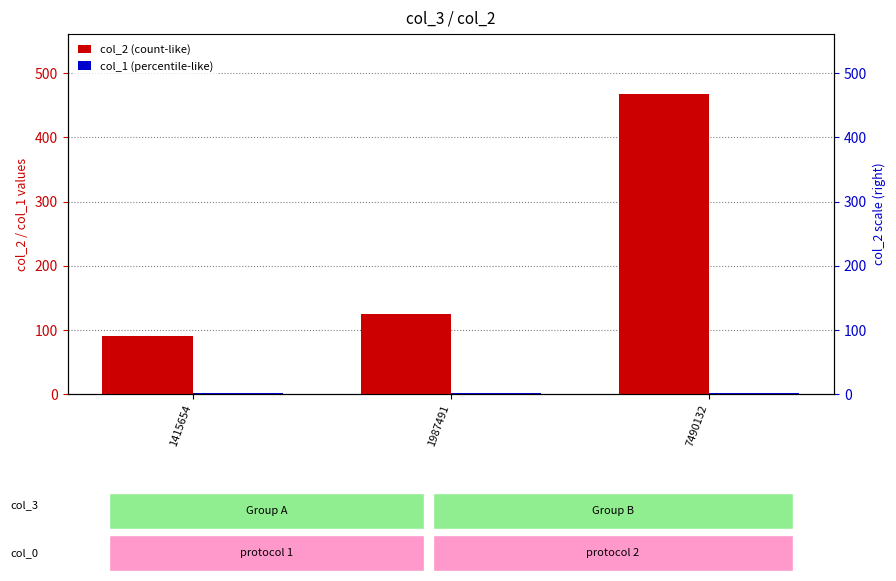

Reading right to left, transcribe all the data shown in this chart.

col_2 (count-like): 467.6	125.5	91.1
col_1 (percentile-like): 1.6	1.6	1.6